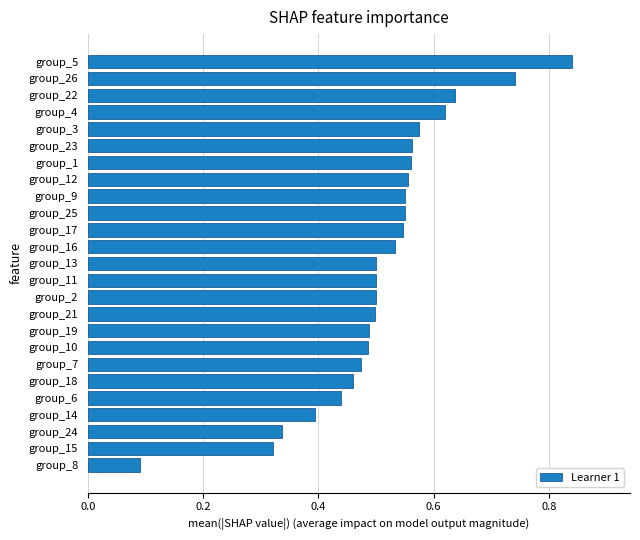

What is the sum of all values?

12.8